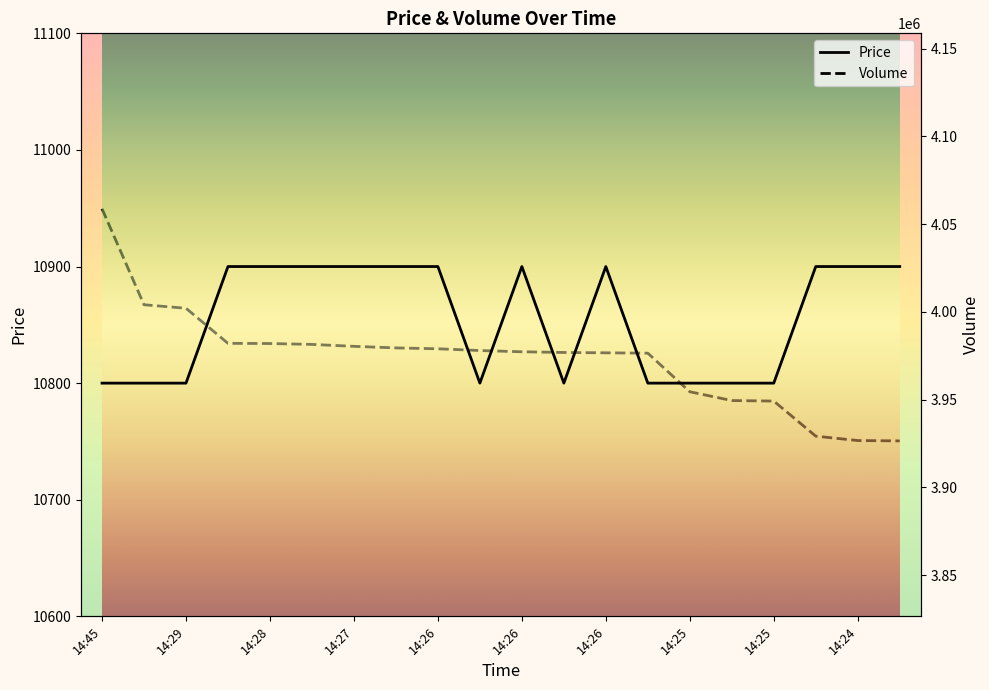

True or false: Price and Volume intersect in this chart.

False